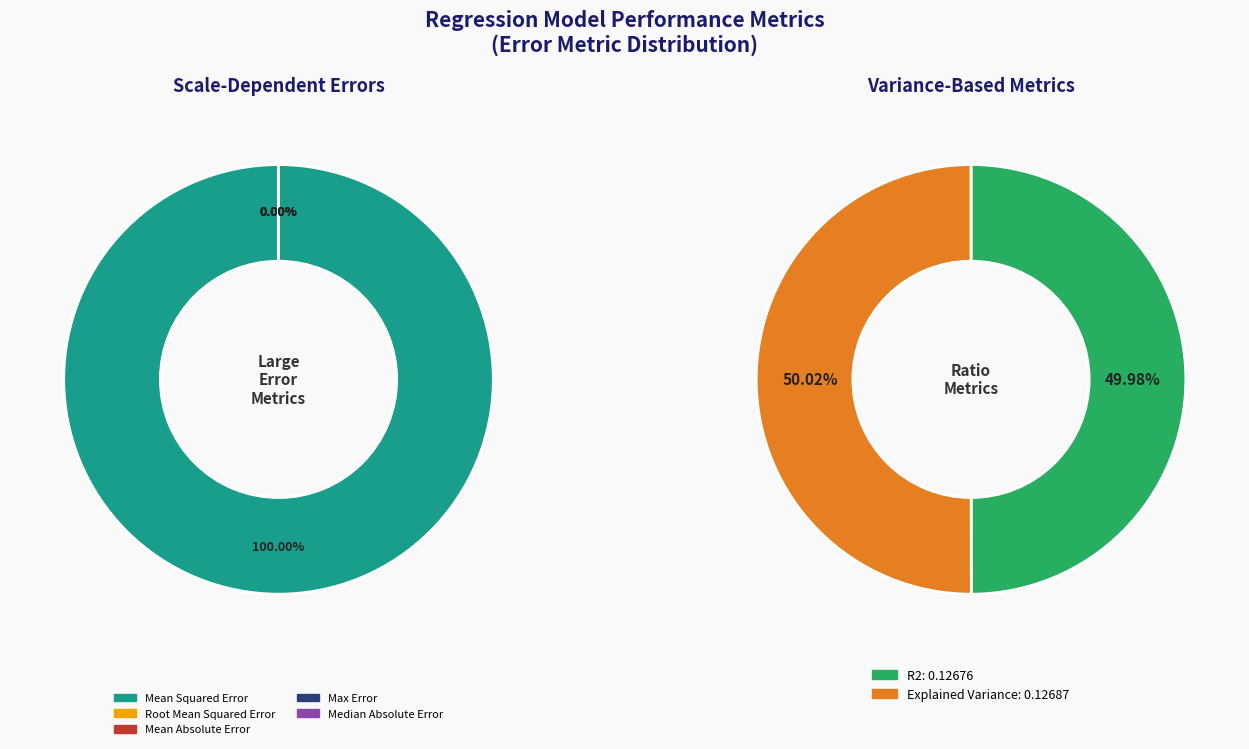

How many slices are in this pie chart?

5